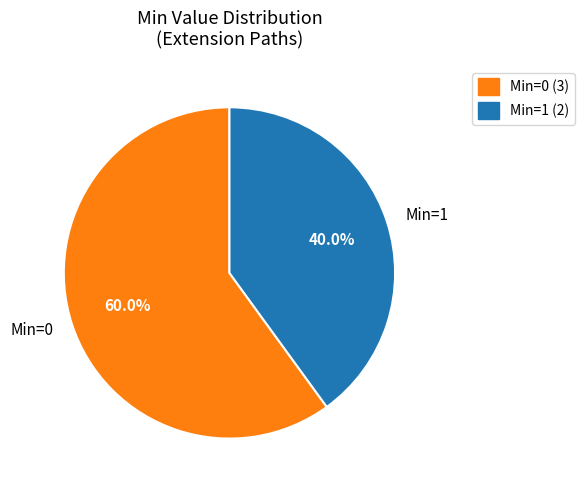

What is the ratio of the value at Min=1 to the value at Min=0?

0.7